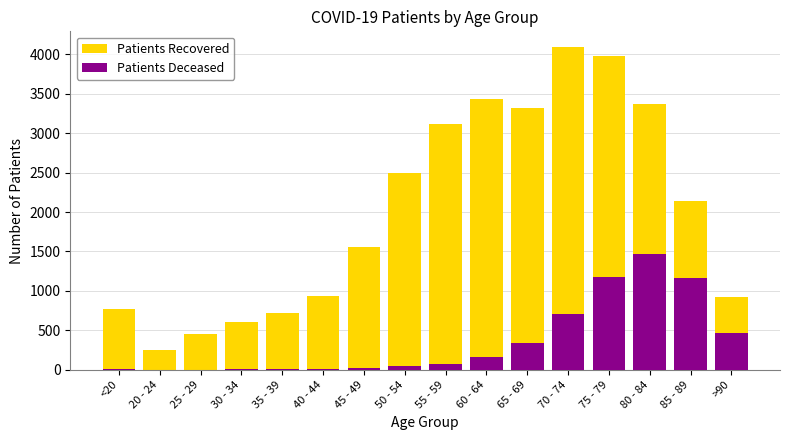

Which label corresponds to the largest value in the chart?

70 - 74